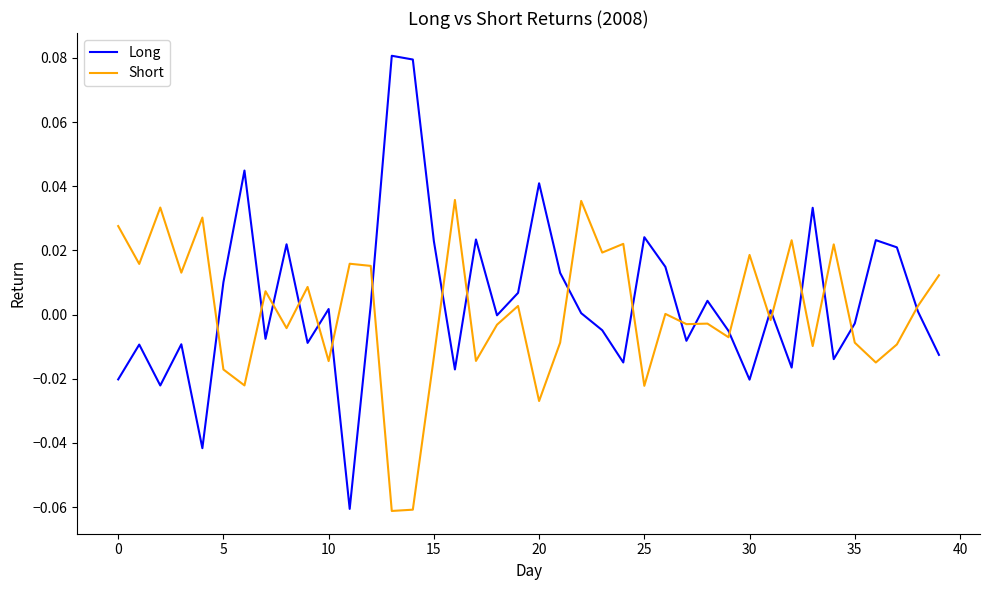

List the series in order of their peak value, lowest first.

Short, Long